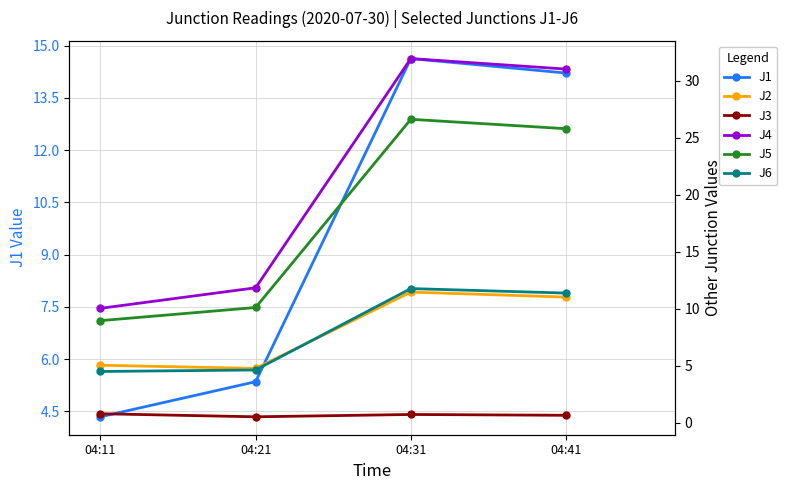

At which category is the sum across all series the highest?

04:31